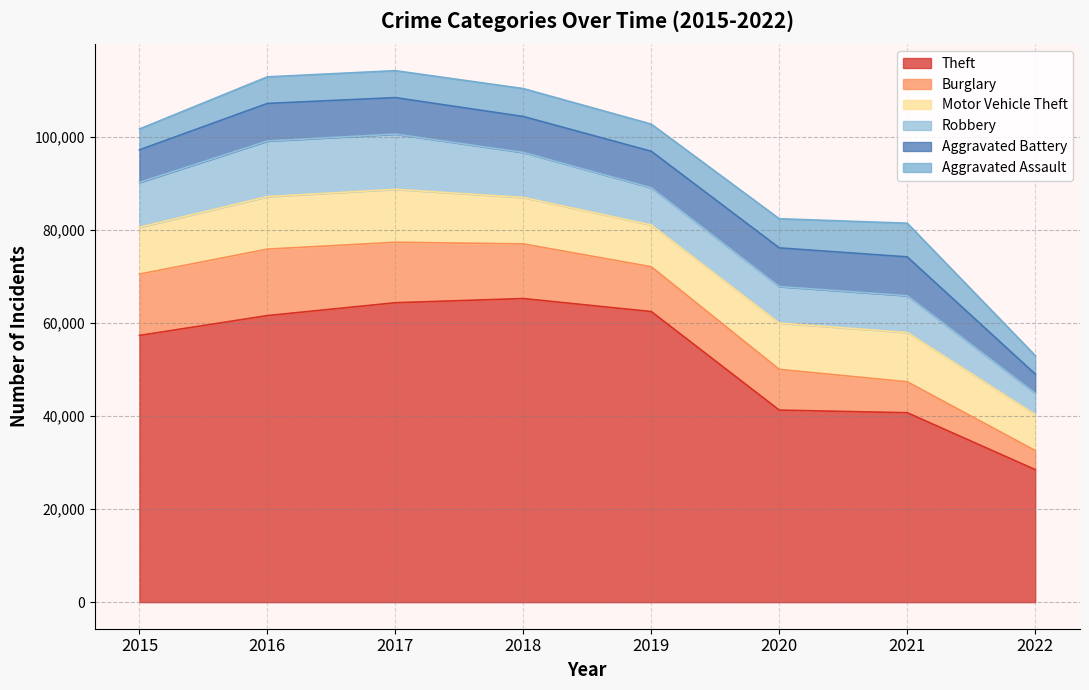

List the labels in order of Robbery value, largest first.

2016, 2017, 2018, 2015, 2019, 2021, 2020, 2022